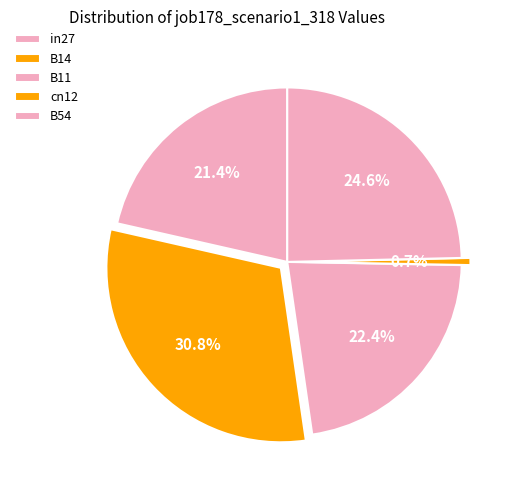

Is there any slice that represents more than half of the pie?

No